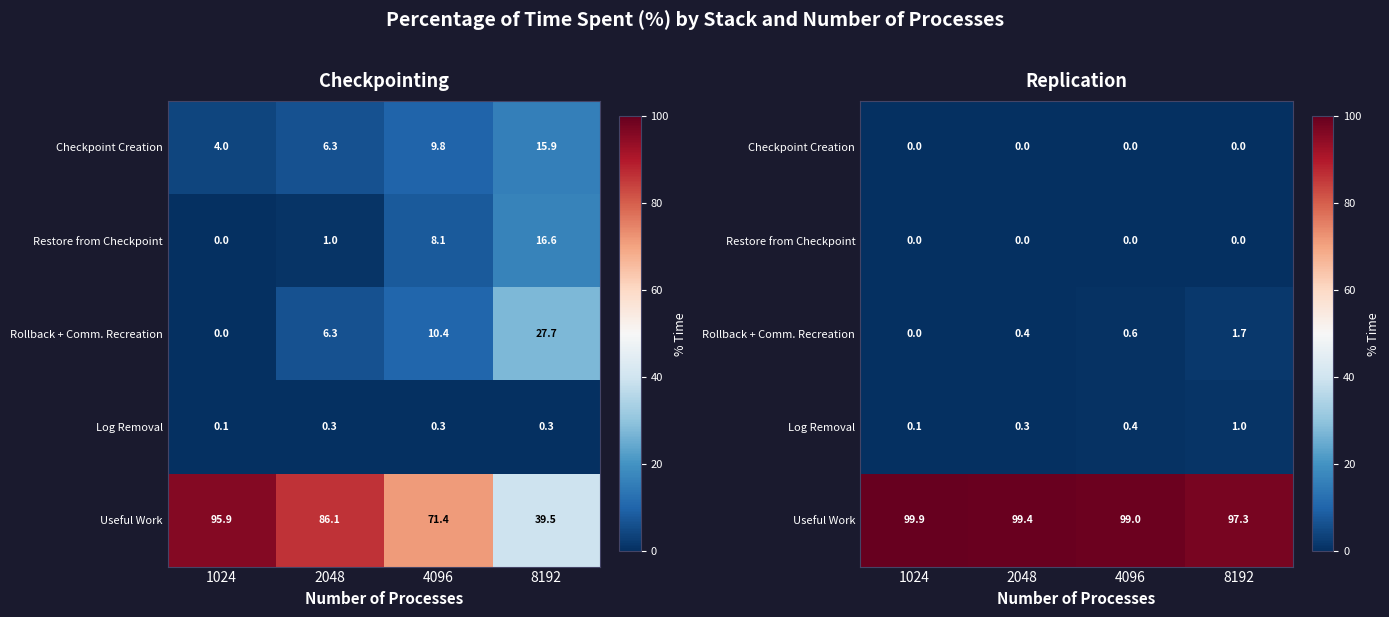

Between 4096 and 8192, which series saw the biggest shift?

Useful Work